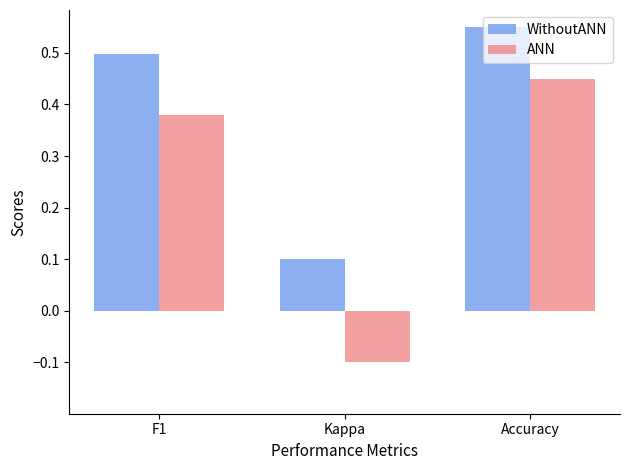

At which label does WithoutANN reach its peak?

Accuracy